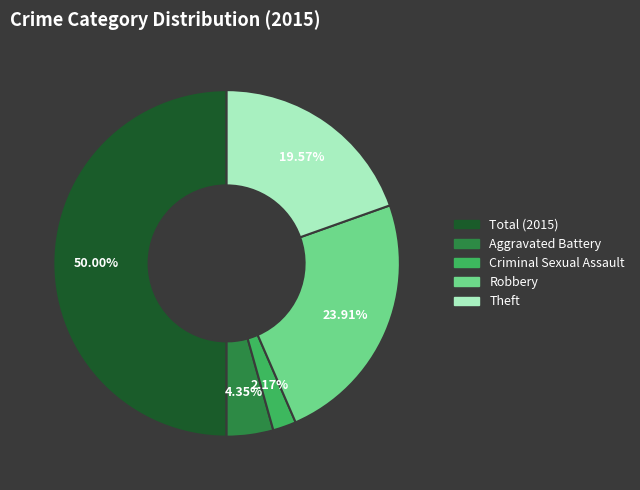

Which slice is the smallest?

Criminal Sexual Assault